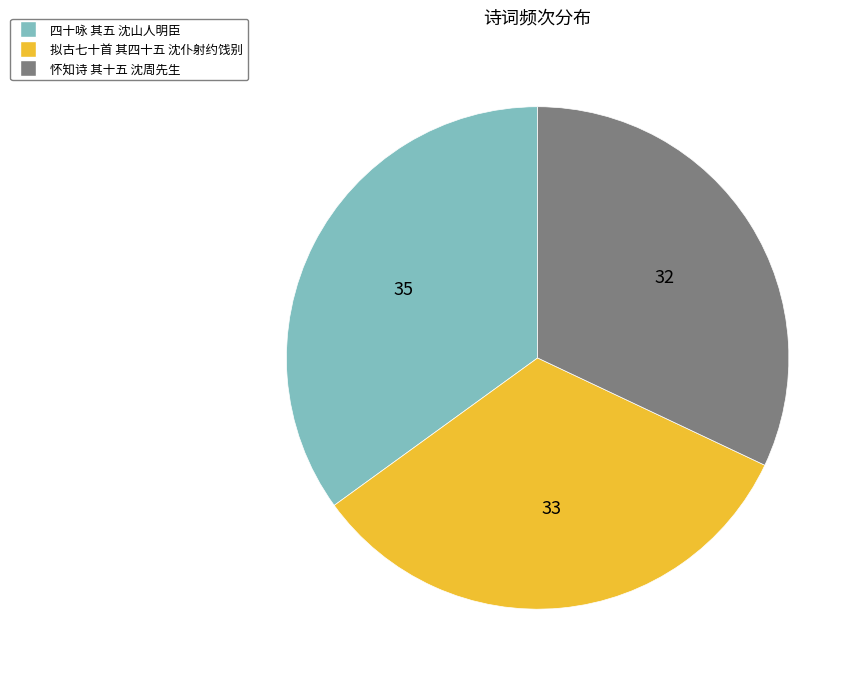

Does 四十咏 其五 沈山人明臣 represent more than half of the total?

No